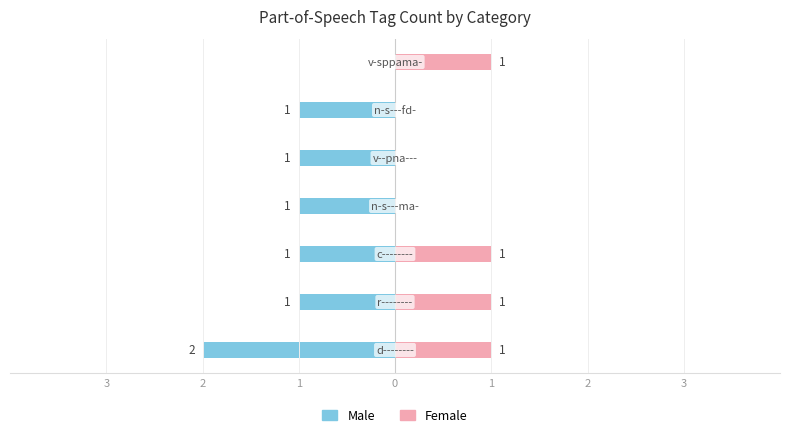

Reading left to right, extract all data points from this chart.

Male: -2	-1	-1	-1	-1	-1	0
Female: 1	1	1	0	0	0	1